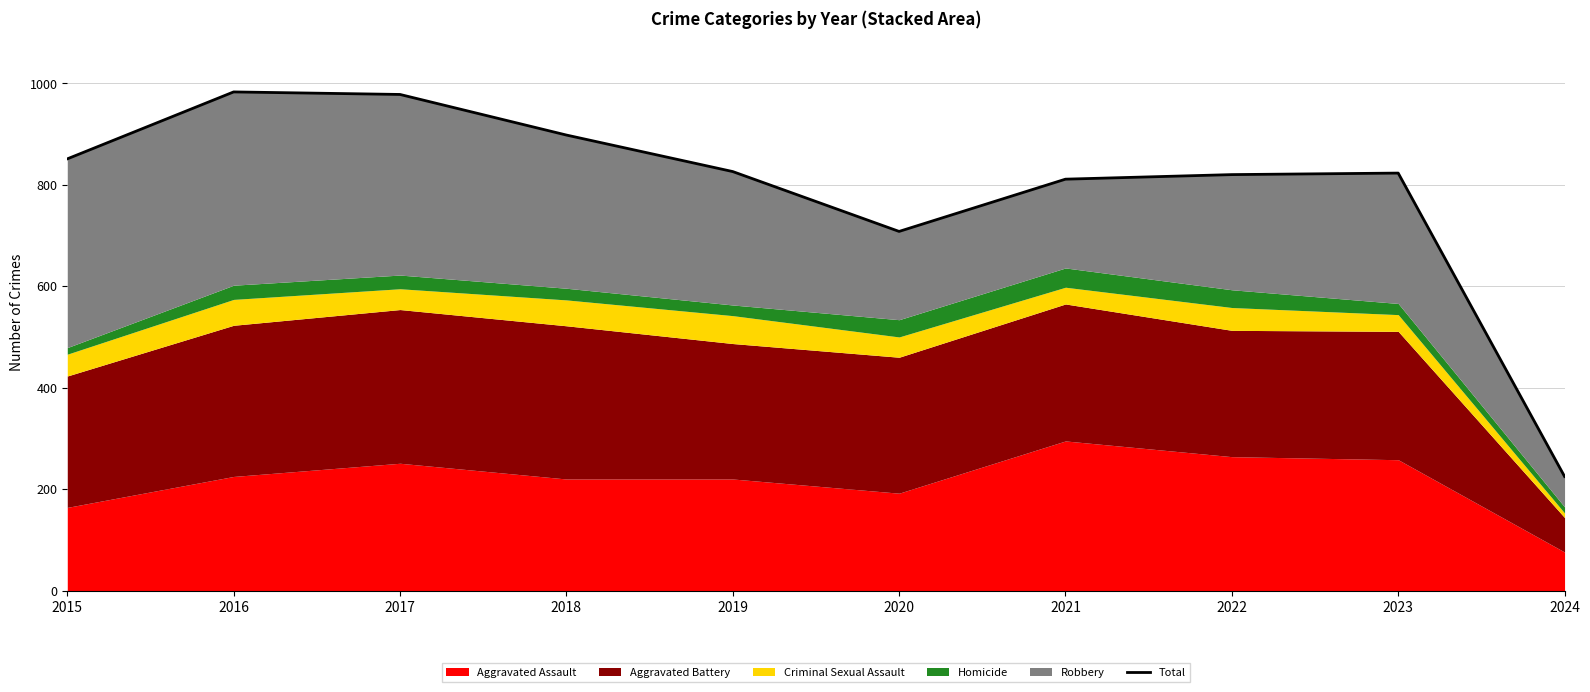

Rank the categories by value from highest to lowest.

2016, 2017, 2018, 2015, 2019, 2023, 2022, 2021, 2020, 2024